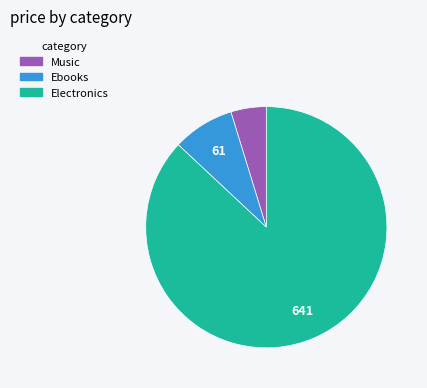

Does any single category account for the majority?

Yes